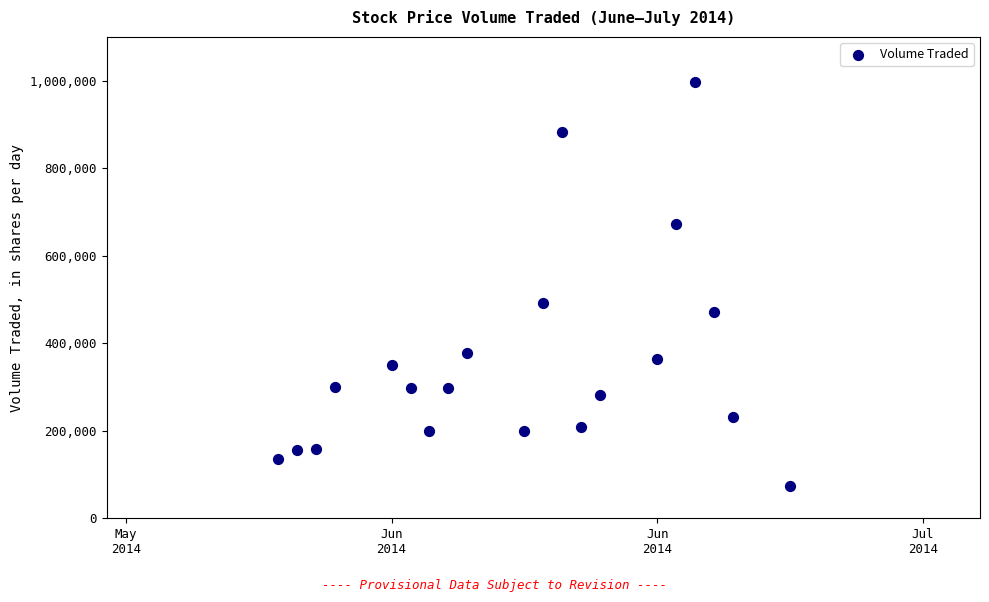

What is the range of Y values (max minus min)?

922600